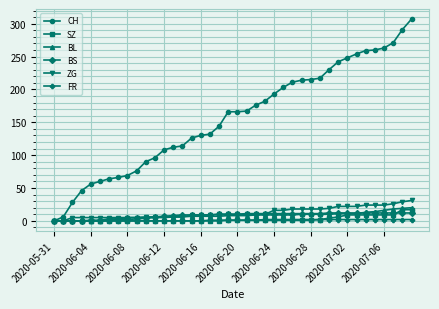

How many FR values are between 0 and 2?

40